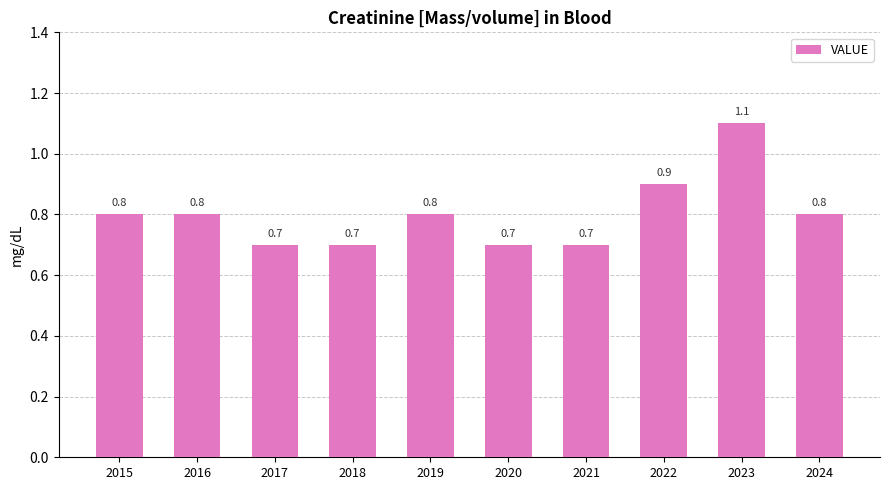

What is the minimum value shown in the chart?

0.7